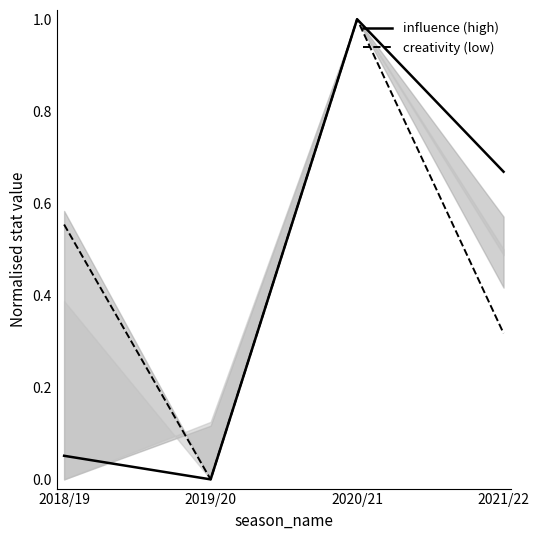

True or false: influence (high) and creativity (low) cross at least once.

False